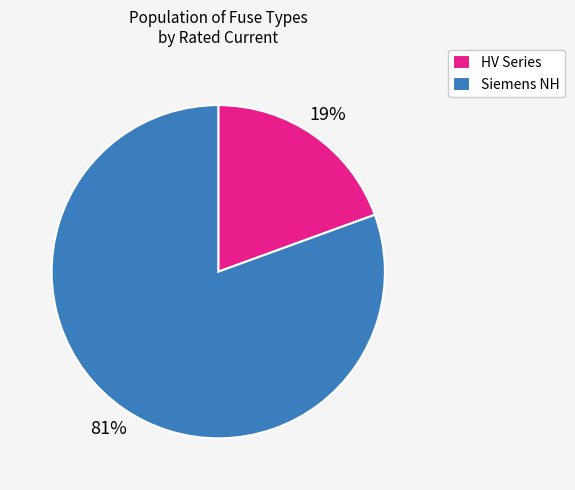

Between Siemens NH and HV Series, which is larger?

Siemens NH